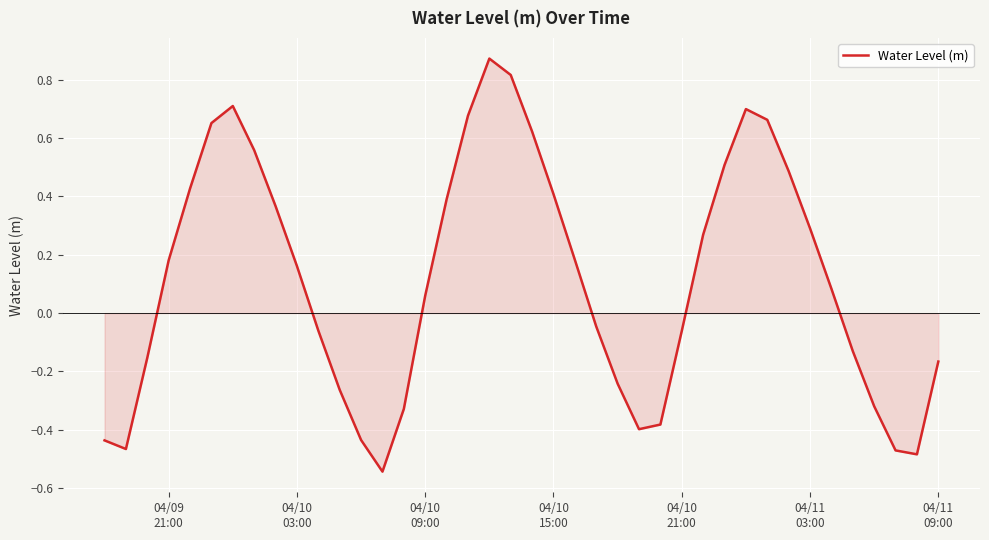

How many lines are shown in the chart?

1